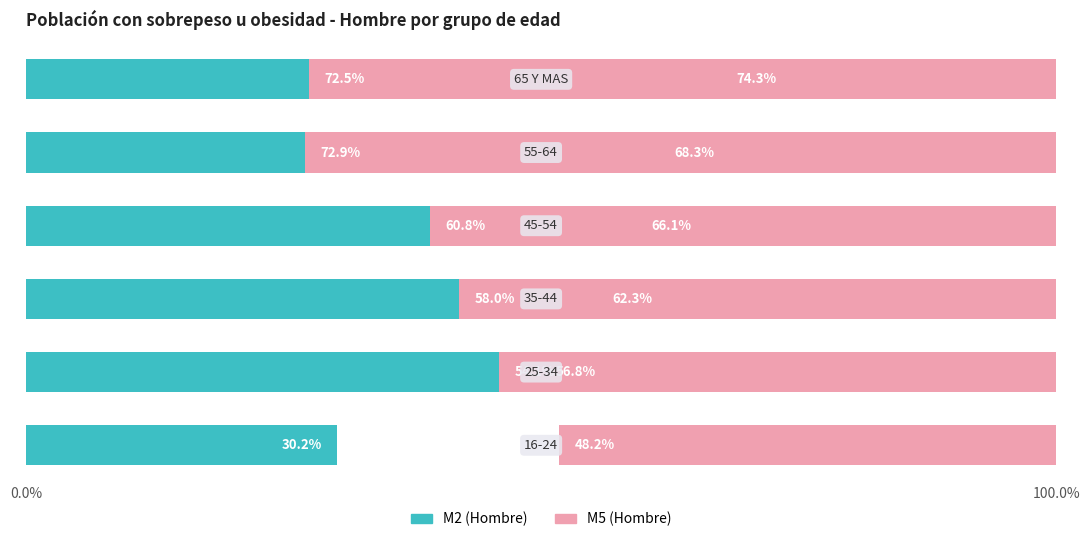

What is the minimum value for M5 (Hombre)?

48.2